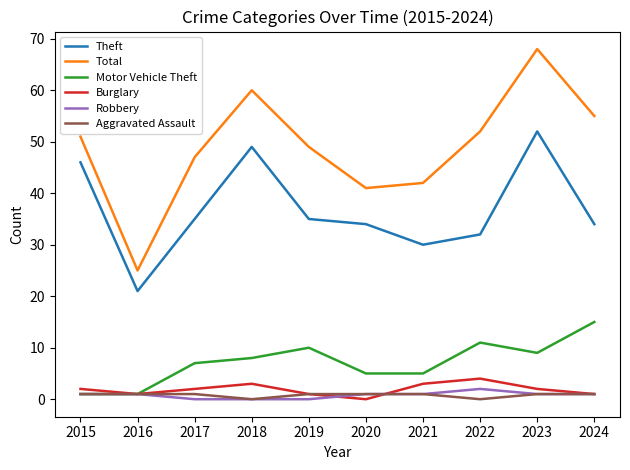

Which series has the largest total across all categories?

Total